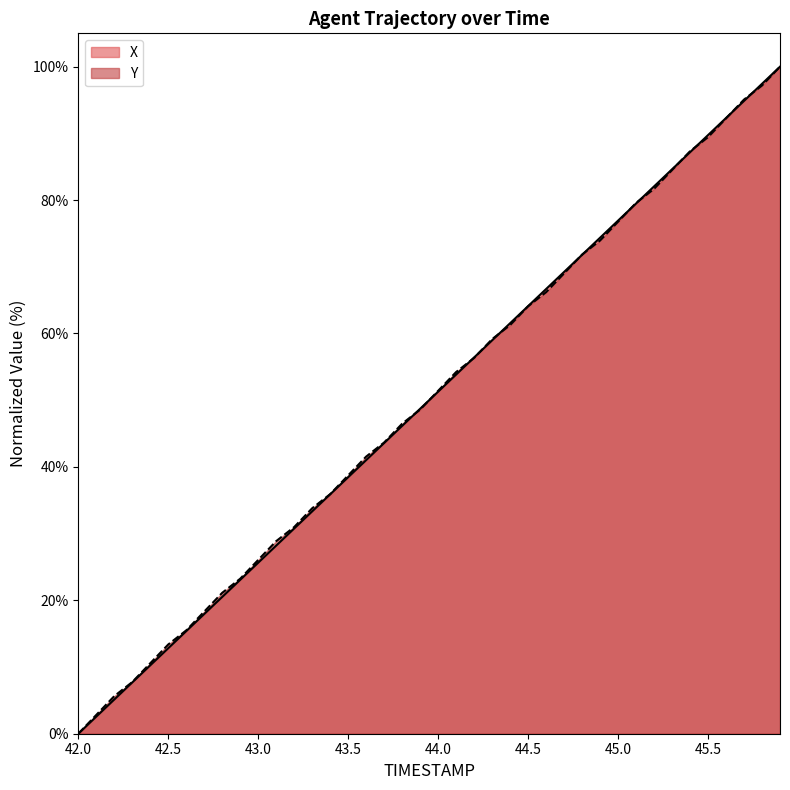

Which category has the highest value in the X series?

45.9